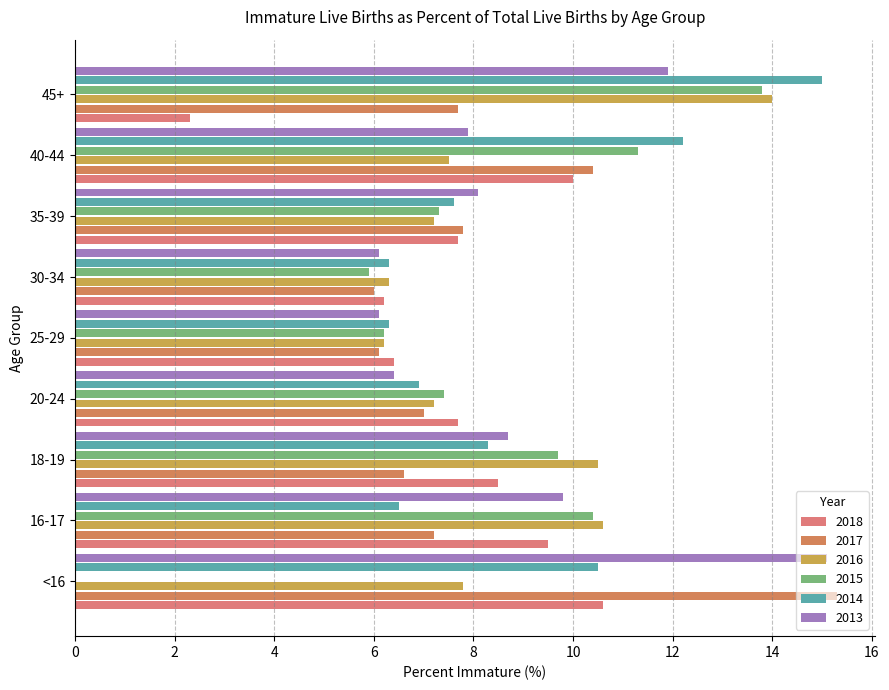

Is the value of 2014 at 45+ greater than the value of 2017 at 20-24?

Yes